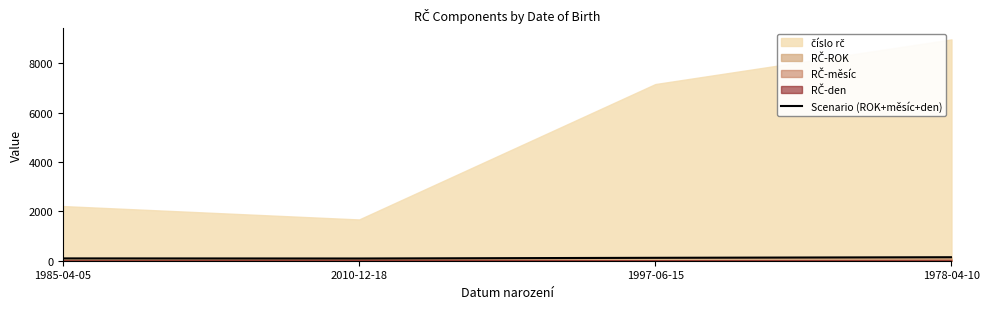

True or false: there are more than 0 points higher than both neighbors.

False